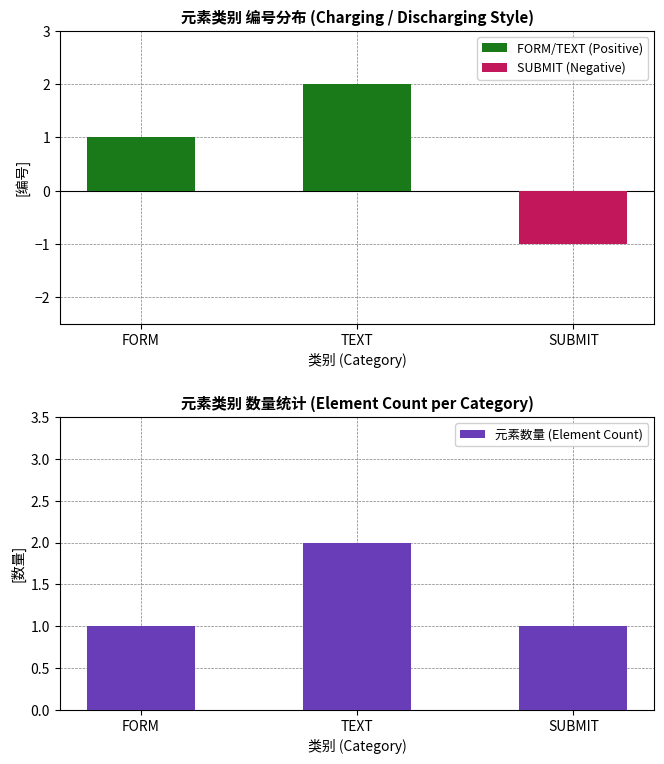

Rank the series by their average value, from highest to lowest.

元素数量 (Element Count), FORM/TEXT (Positive), SUBMIT (Negative)